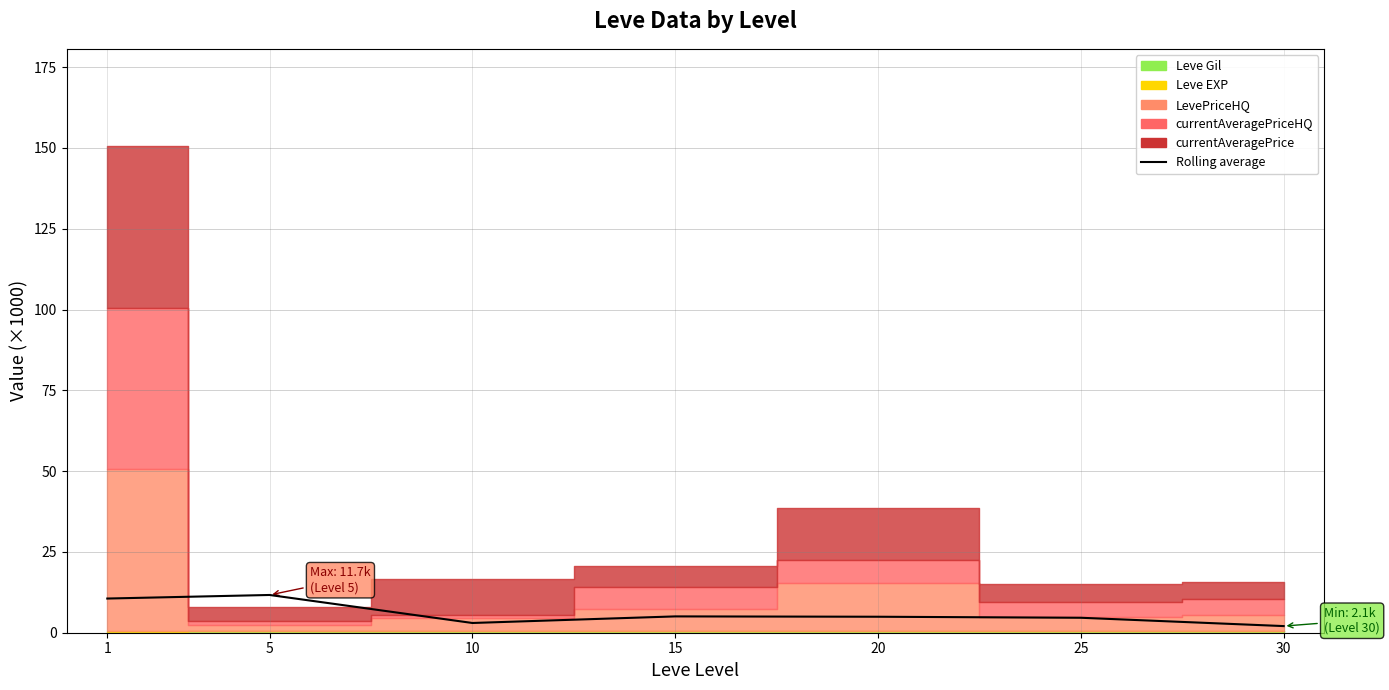

What is the difference between the values at 1 and 10?

7.6